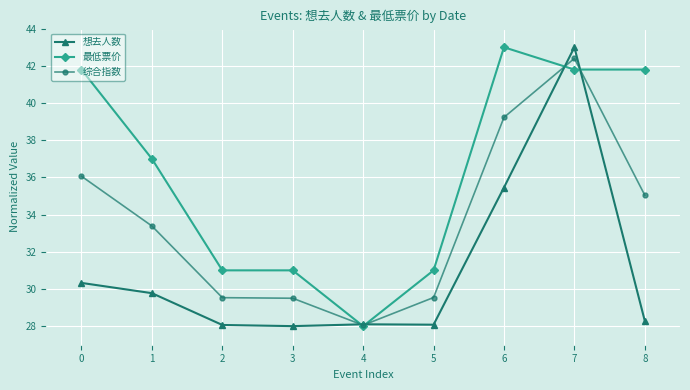

Which series has the largest total across all categories?

最低票价